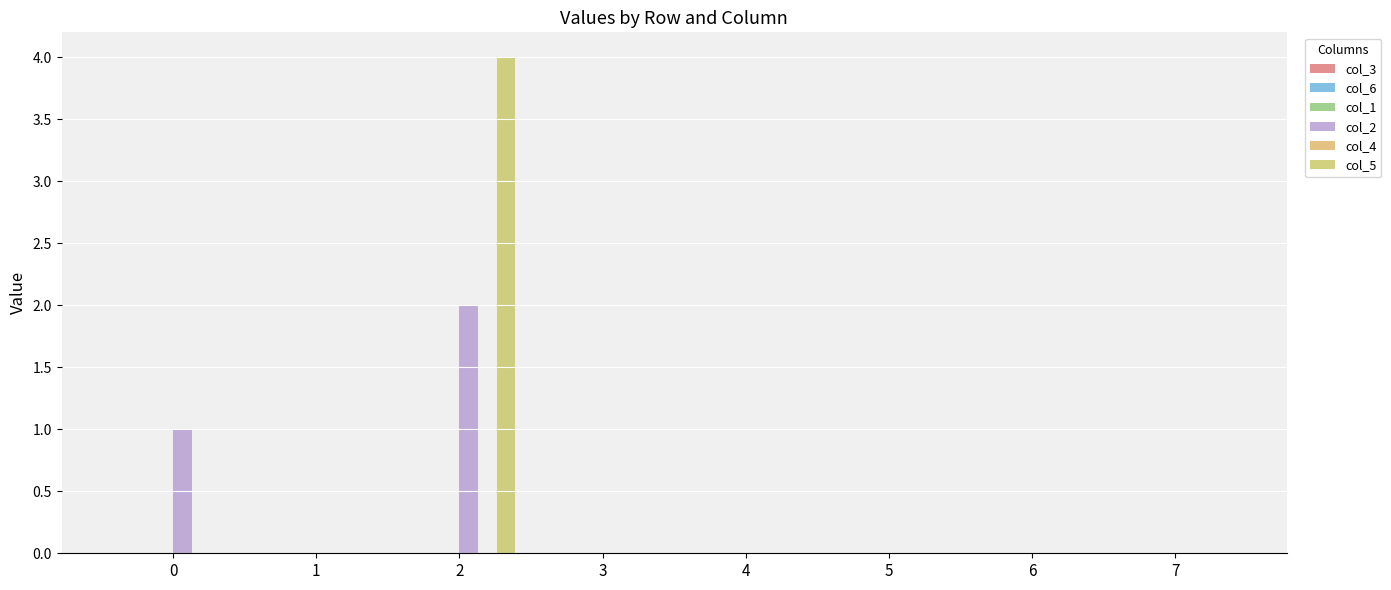

Are the bars grouped side by side (vs. stacked)?

Yes